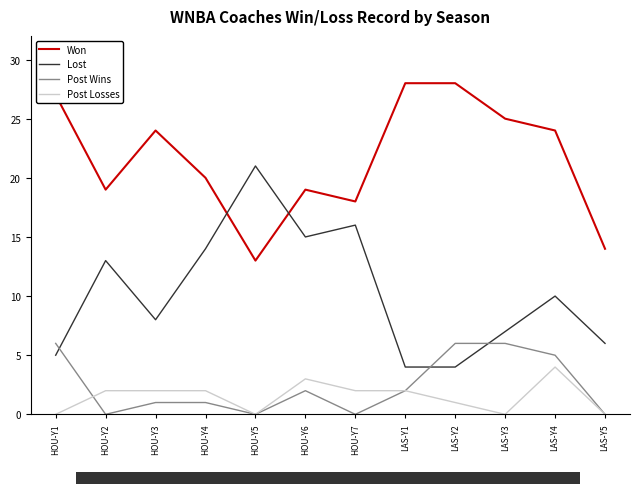

At which category is the sum across all series the highest?

LAS-Y4